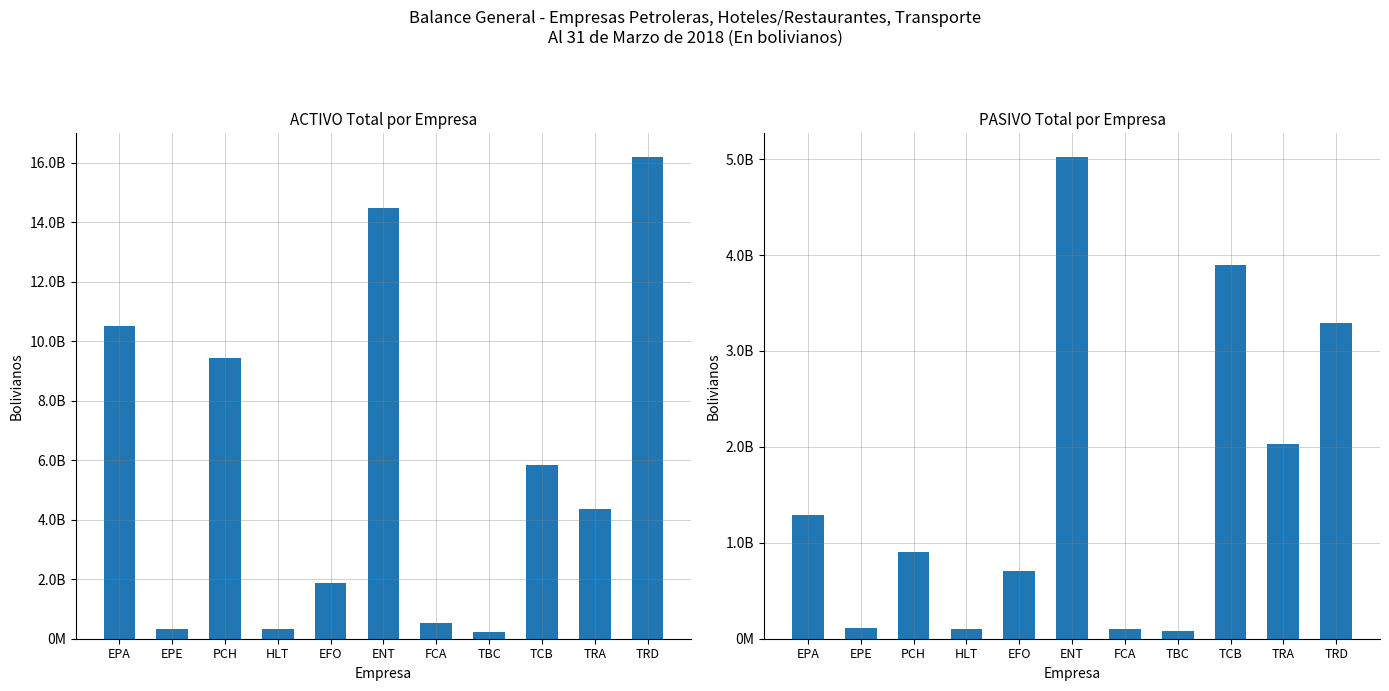

Reading left to right, transcribe all the data shown in this chart.

ACTIVO Total: EPA=10523482767.0	EPE=342036355.9	PCH=9429070035.0	HLT=320390692.2	EFO=1865061132.8	ENT=14464427597.0	FCA=528311558.2	TBC=233985032.9	TCB=5835230127.0	TRA=4375789535.0	TRD=16195204753.0
PASIVO Total: EPA=1285945883.0	EPE=116112279.1	PCH=904662982.0	HLT=98813041.2	EFO=705385018.1	ENT=5021963644.0	FCA=96859370.5	TBC=75528949.0	TCB=3891485832.0	TRA=2024918722.0	TRD=3292440547.0